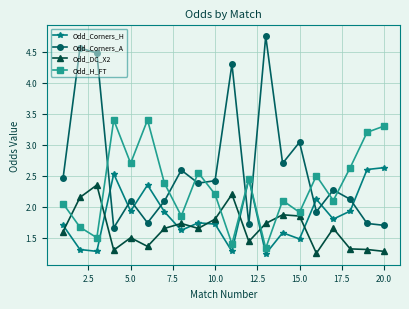

How many interior local valleys does the Odd_Corners_H series have?

7